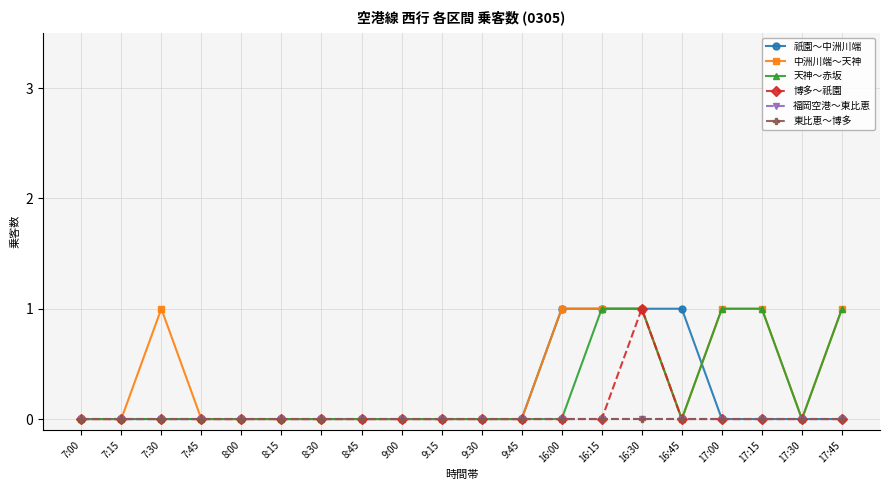

Does the chart have visible grid lines?

Yes